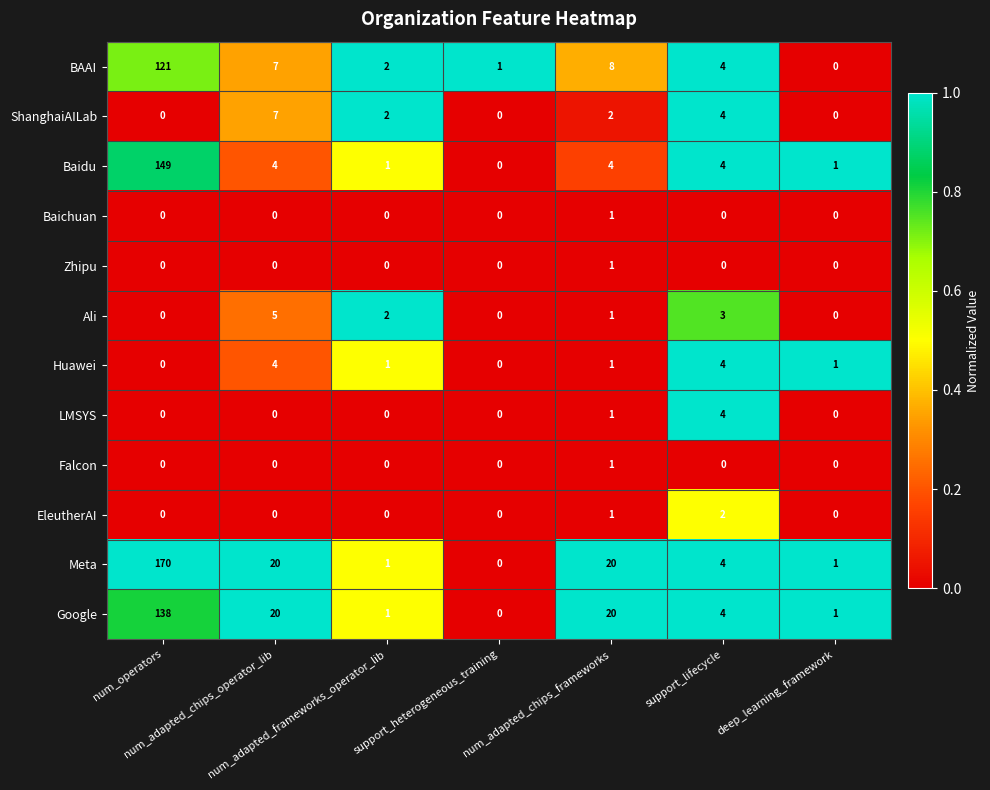

Which series has the largest total across all categories?

Meta